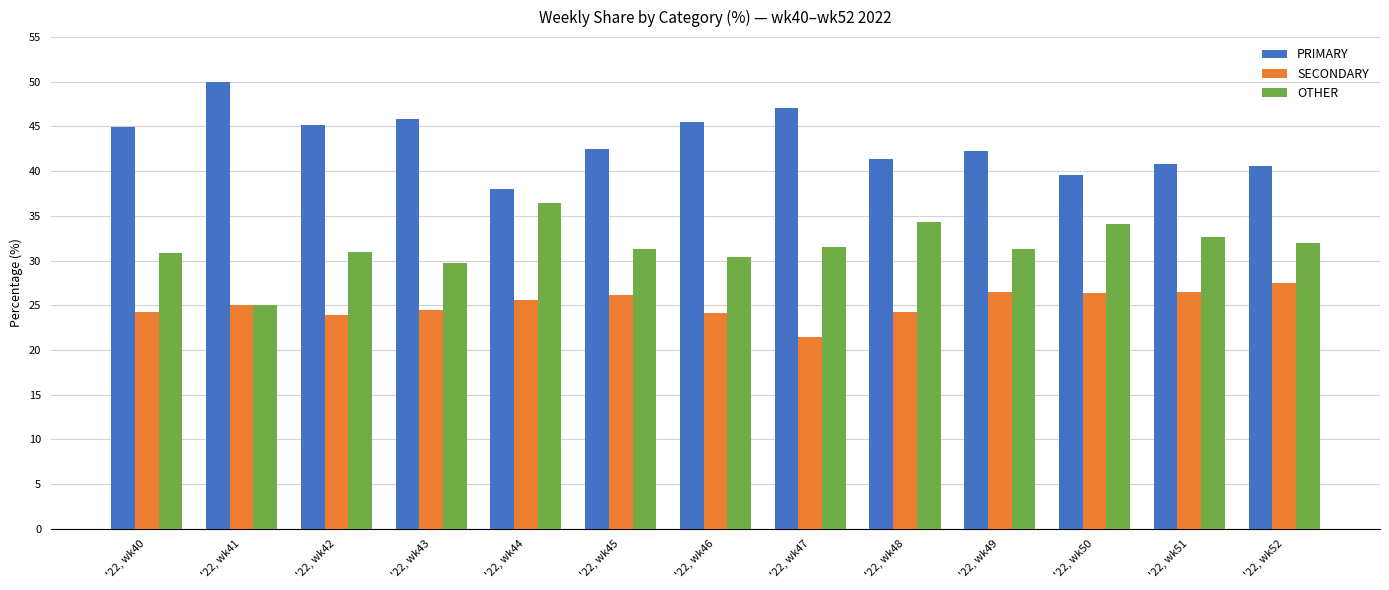

At how many categories does at least one series exceed 43?

6